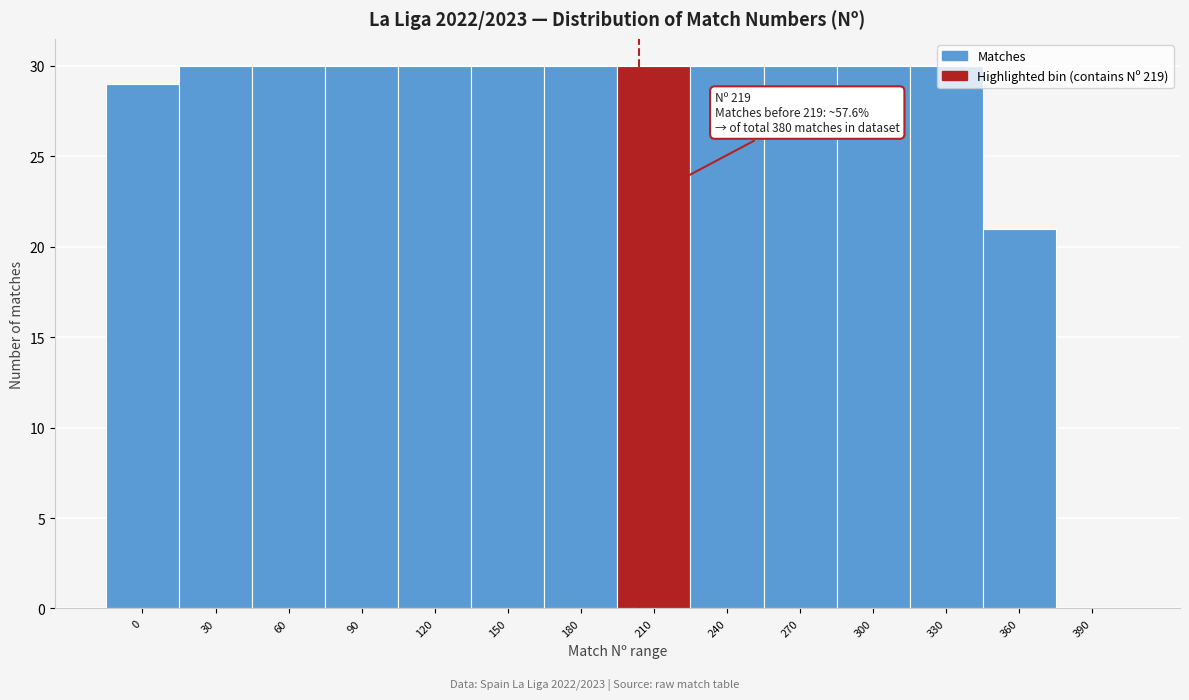

What is the ratio of the value at 300 to the value at 240?

1.0